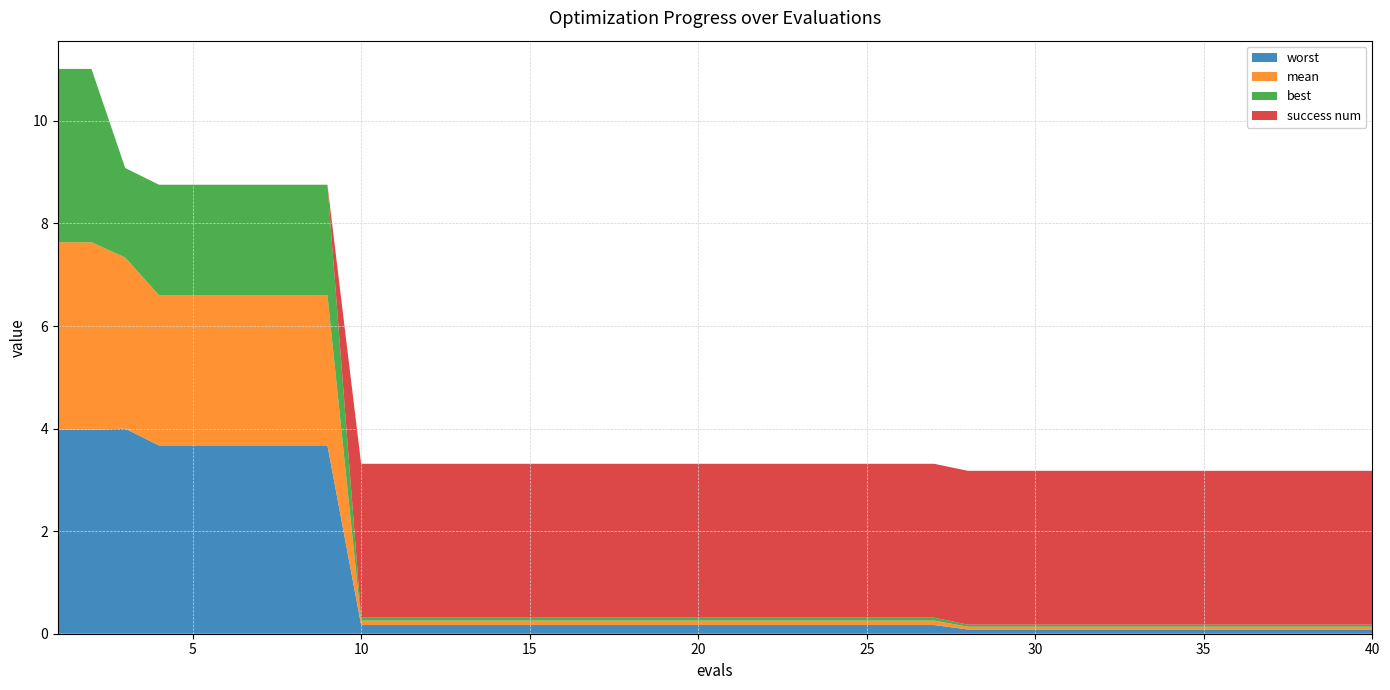

Reading left to right, transcribe all the data shown in this chart.

mean: 1=3.7	2=3.7	3=3.3	4=2.9	5=2.9	6=2.9	7=2.9	8=2.9	9=2.9	10=0.1	11=0.1	12=0.1	13=0.1	14=0.1	15=0.1	16=0.1	17=0.1	18=0.1	19=0.1	20=0.1	21=0.1	22=0.1	23=0.1	24=0.1	25=0.1	26=0.1	27=0.1	28=0.1	29=0.1	30=0.1	31=0.1	32=0.1	33=0.1	34=0.1	35=0.1	36=0.1	37=0.1	38=0.1	39=0.1	40=0.1
best: 1=3.4	2=3.4	3=1.7	4=2.2	5=2.2	6=2.2	7=2.2	8=2.2	9=2.2	10=0.1	11=0.1	12=0.1	13=0.1	14=0.1	15=0.1	16=0.1	17=0.1	18=0.1	19=0.1	20=0.1	21=0.1	22=0.1	23=0.1	24=0.1	25=0.1	26=0.1	27=0.1	28=0.0	29=0.0	30=0.0	31=0.0	32=0.0	33=0.0	34=0.0	35=0.0	36=0.0	37=0.0	38=0.0	39=0.0	40=0.0
worst: 1=4.0	2=4.0	3=4.0	4=3.7	5=3.7	6=3.7	7=3.7	8=3.7	9=3.7	10=0.2	11=0.2	12=0.2	13=0.2	14=0.2	15=0.2	16=0.2	17=0.2	18=0.2	19=0.2	20=0.2	21=0.2	22=0.2	23=0.2	24=0.2	25=0.2	26=0.2	27=0.2	28=0.1	29=0.1	30=0.1	31=0.1	32=0.1	33=0.1	34=0.1	35=0.1	36=0.1	37=0.1	38=0.1	39=0.1	40=0.1
success num: 1=0.0	2=0.0	3=0.0	4=0.0	5=0.0	6=0.0	7=0.0	8=0.0	9=0.0	10=3.0	11=3.0	12=3.0	13=3.0	14=3.0	15=3.0	16=3.0	17=3.0	18=3.0	19=3.0	20=3.0	21=3.0	22=3.0	23=3.0	24=3.0	25=3.0	26=3.0	27=3.0	28=3.0	29=3.0	30=3.0	31=3.0	32=3.0	33=3.0	34=3.0	35=3.0	36=3.0	37=3.0	38=3.0	39=3.0	40=3.0